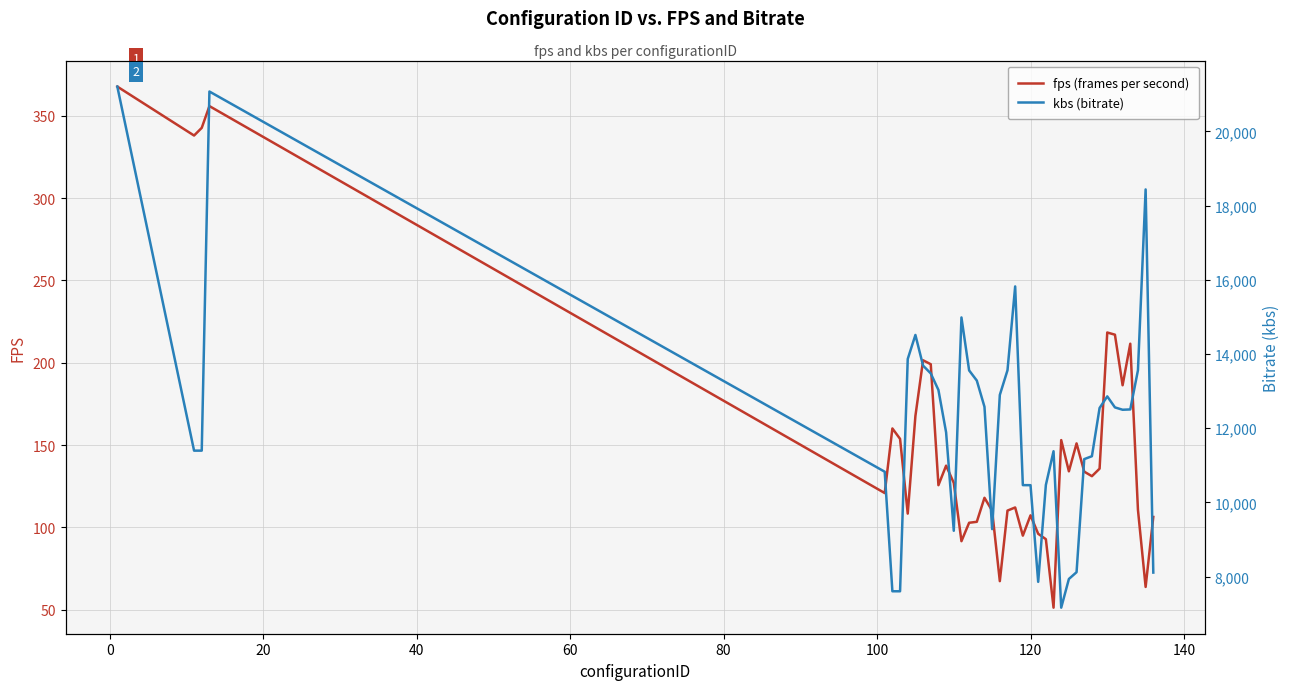

What is the sum of all fps (frames per second) values?

6117.5